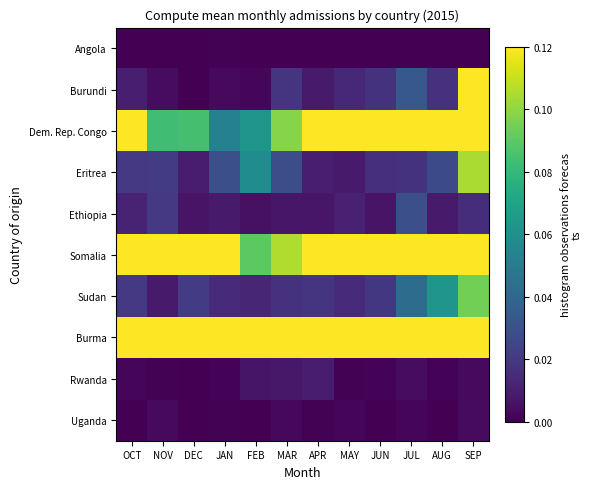

What is the maximum value shown in the chart?

1.0